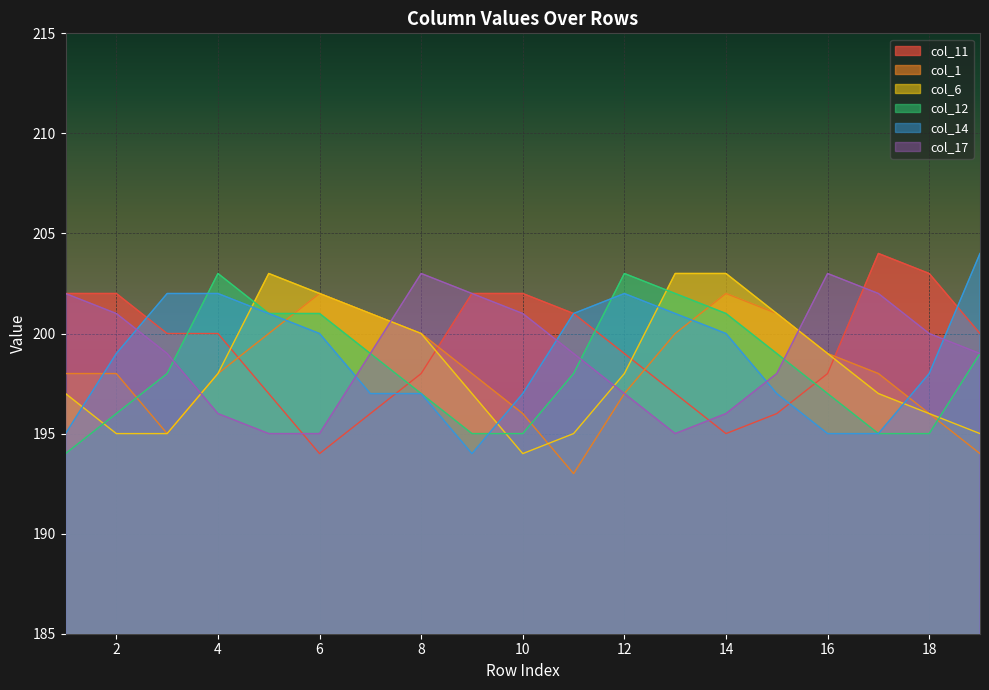

At which label does col_12 reach its peak?

4